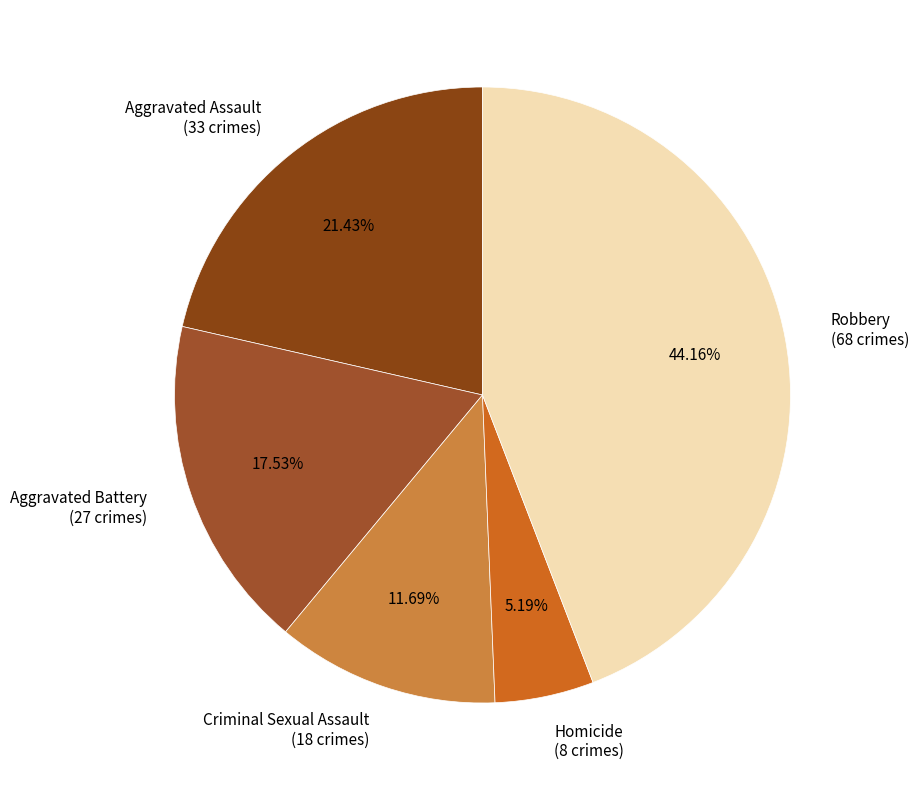

To the nearest percent, what is the average slice percentage?

20%